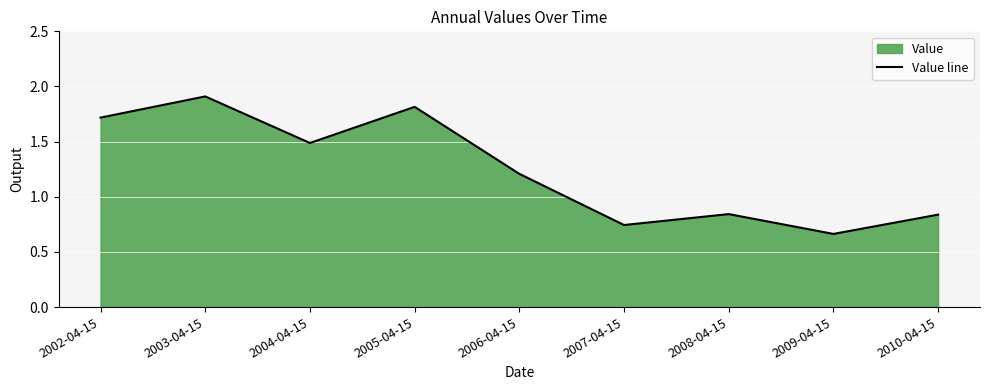

What is the sum of the values at 2006-04-15 and 2003-04-15?

3.1